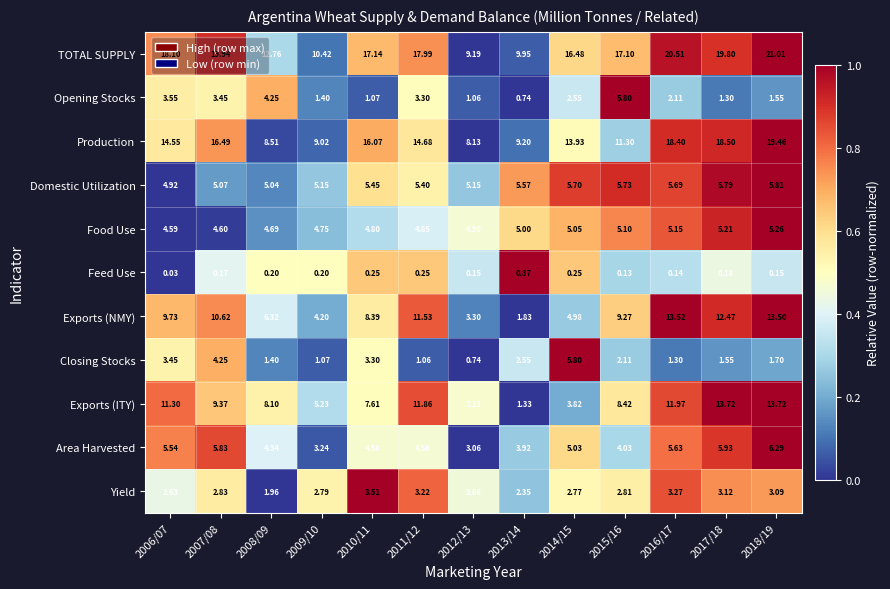

What is the total value across all series at 2014/15?

66.4